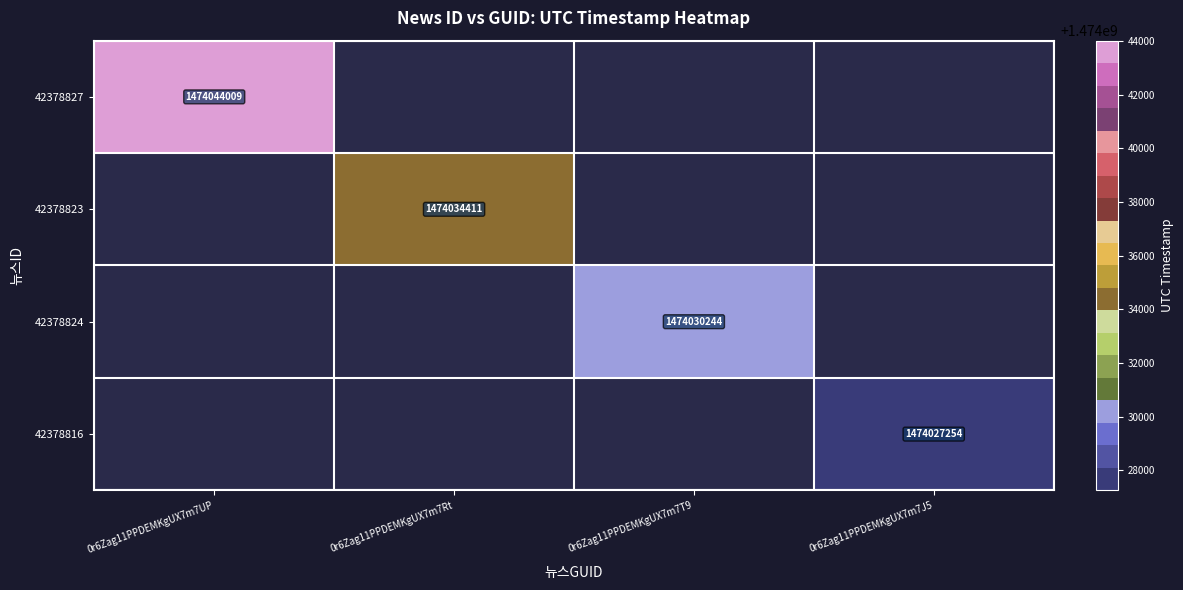

True or false: 42378827 has a value of 2118324755 at 0r6Zag11PPDEMKgUX7m7UP.

False